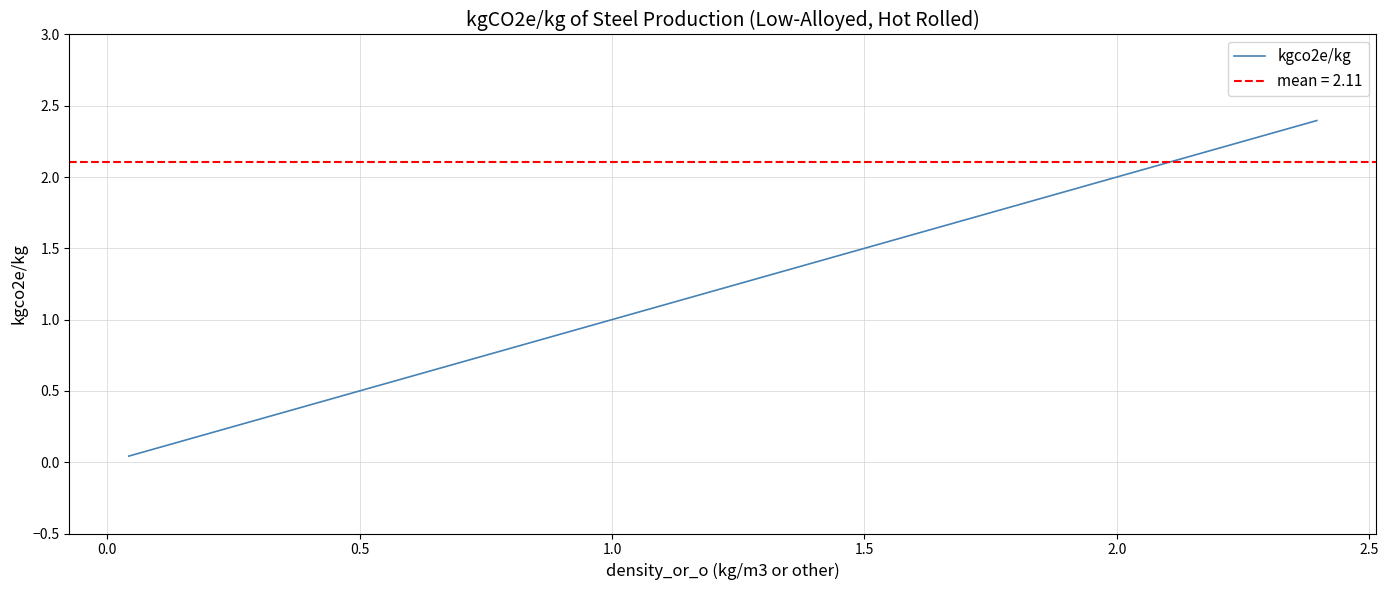

Reading right to left, extract all data points from this chart.

2.4	2.4	2.4	2.4	2.4	2.4	2.4	2.4	2.4	2.4	2.4	2.4	2.4	2.4	2.4	2.4	2.4	2.4	2.4	2.4	2.4	2.4	2.4	2.4	2.4	2.4	2.4	2.4	2.3	2.3	2.3	2.3	2.3	2.2	1.2	0.9	0.7	0.6	0.2	0.0